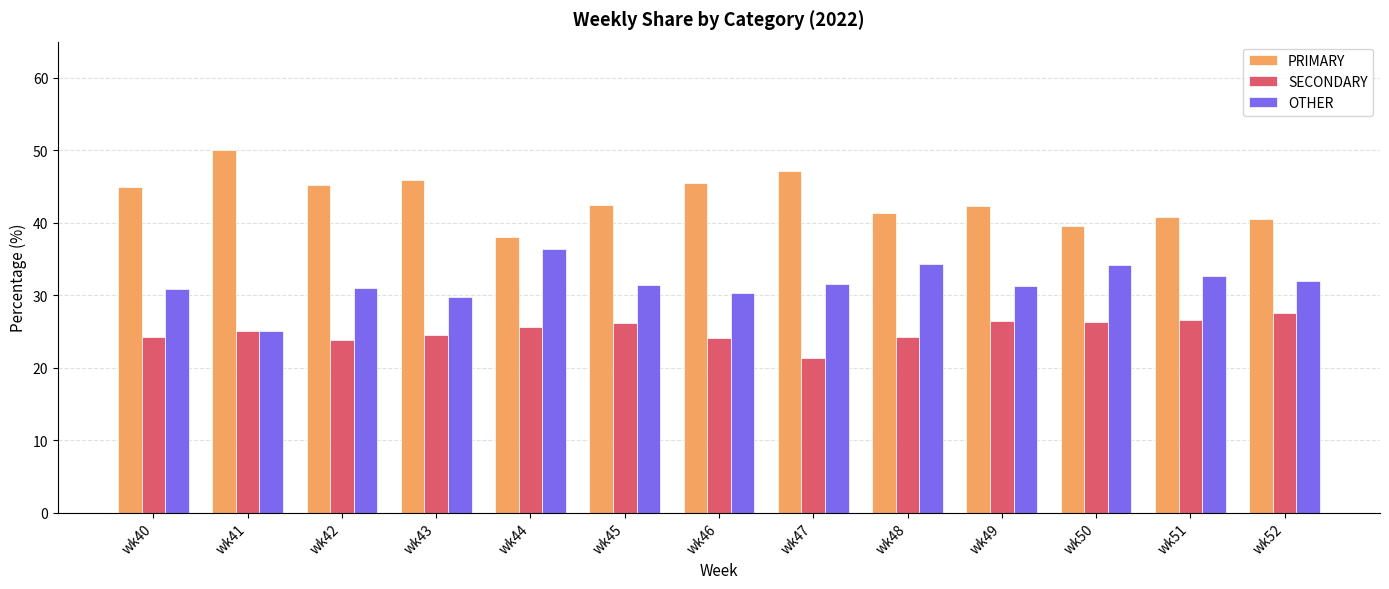

What is the difference between the second highest and minimum values in the OTHER series?

9.3